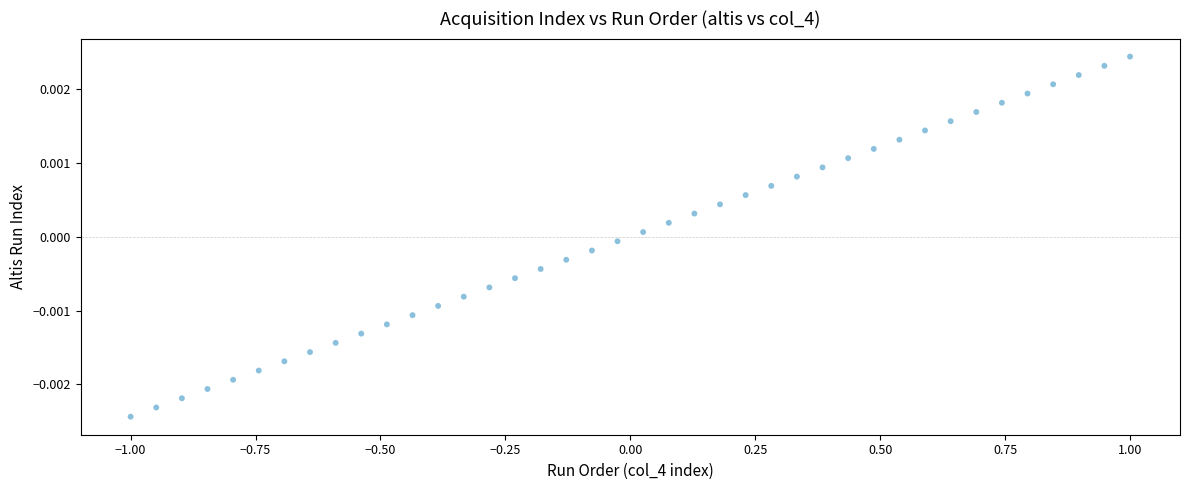

How many points are shown in the scatter plot?

40